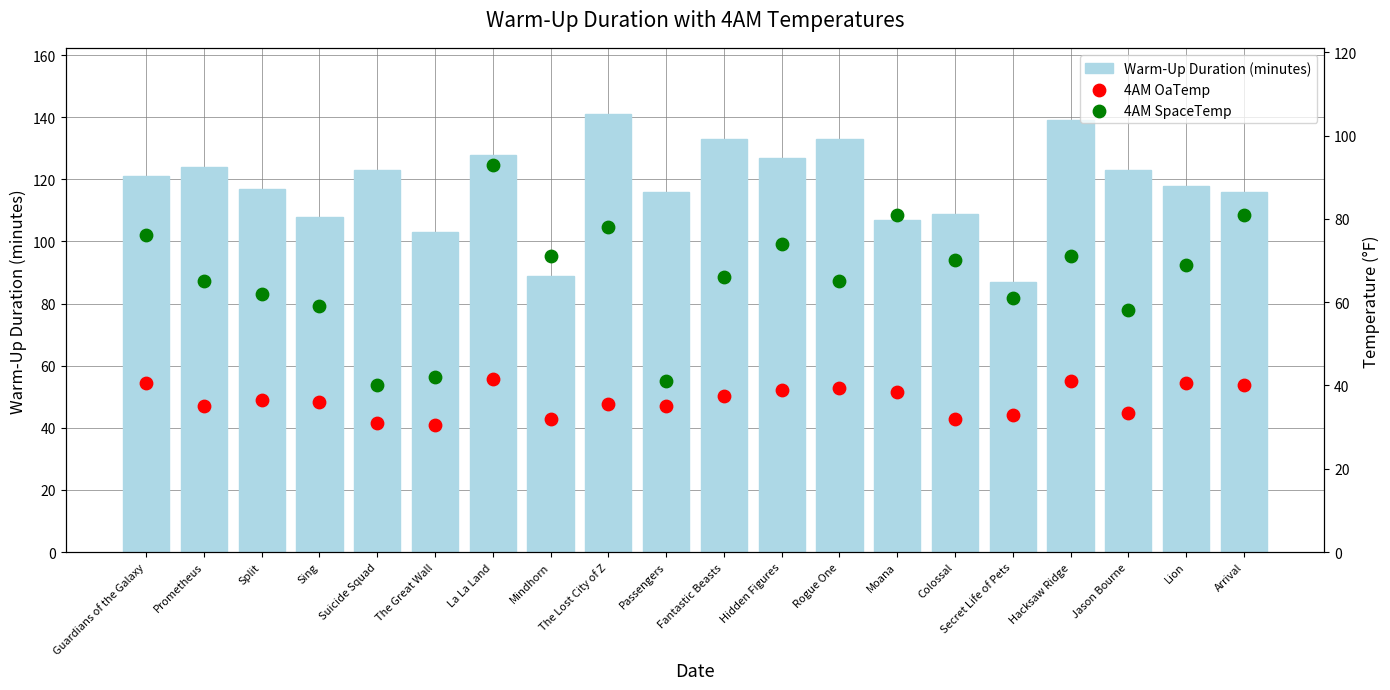

Which series has the largest total across all categories?

Warm-Up Duration (minutes)